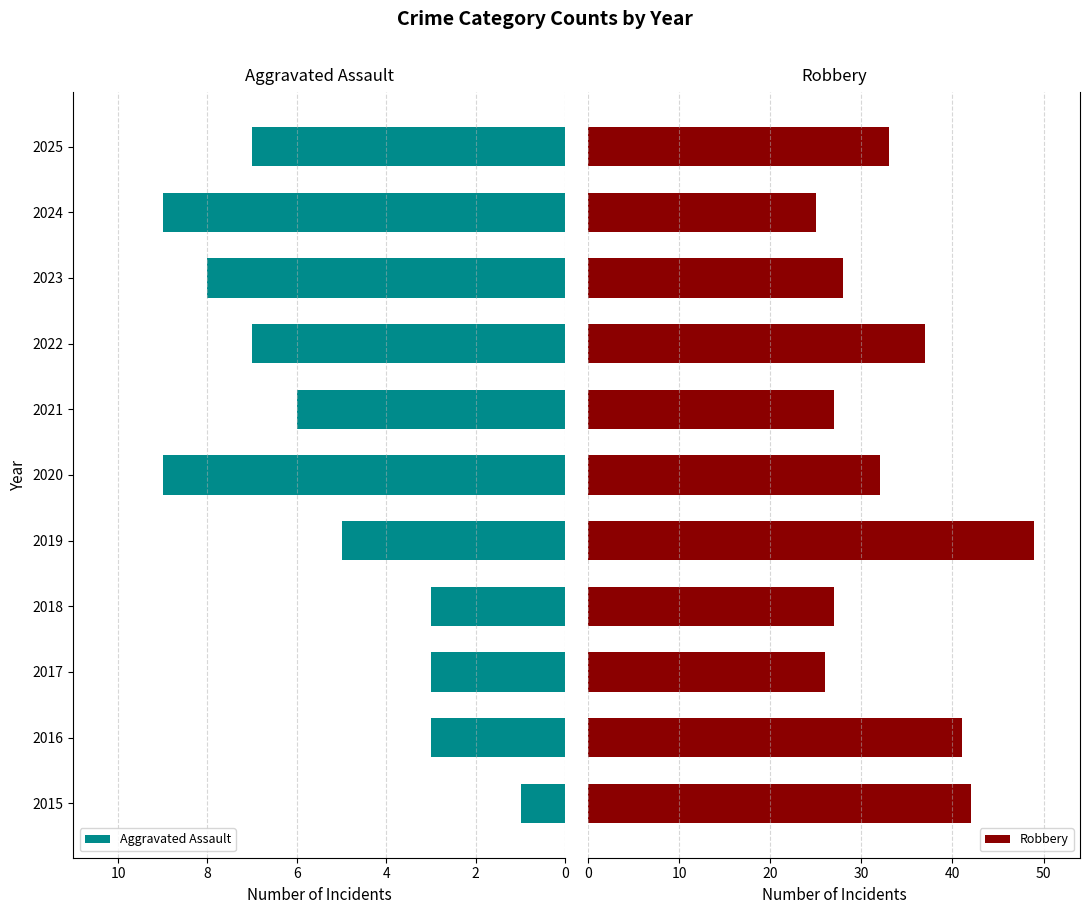

What is the difference between the second highest and second lowest values in the Aggravated Assault series?

6